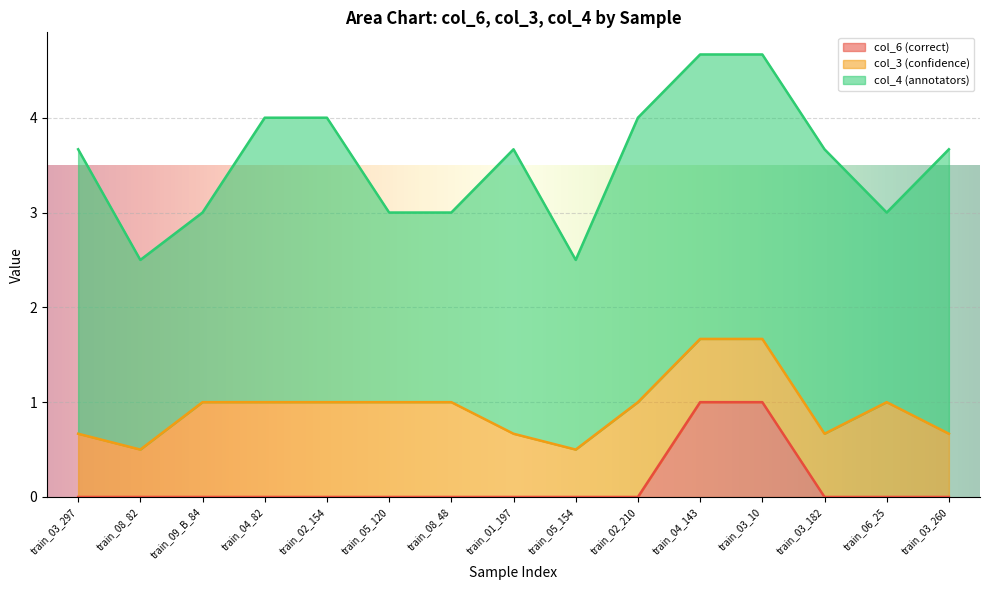

Which has a higher value, train_09_B_84 or train_01_197?

train_09_B_84